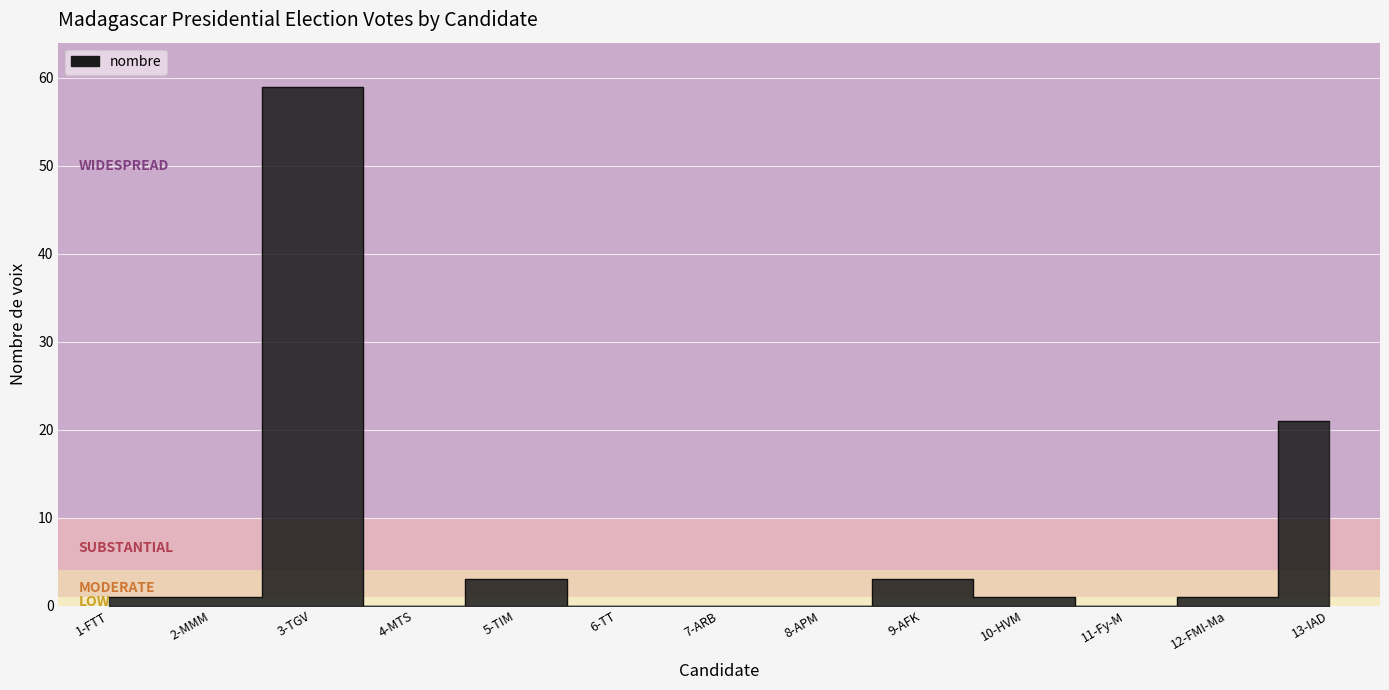

How many values are above zero?

8